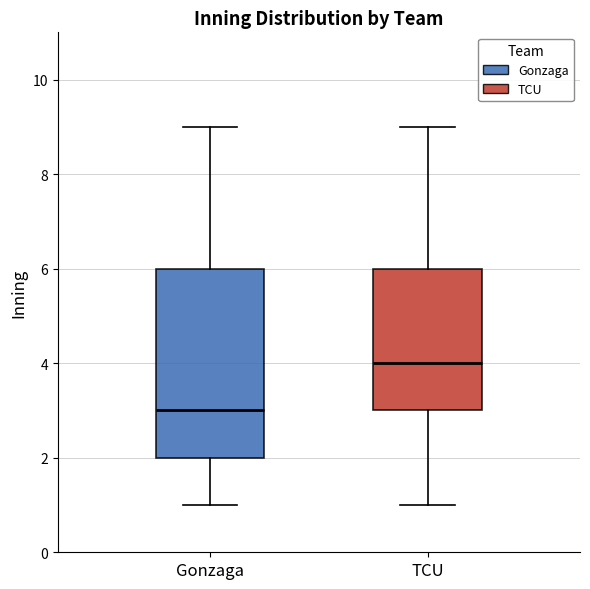

Reading left to right, transcribe this box plot: for each box, give where its median line is, the range the box spans, and where its two whiskers end, as read against the y-axis. The values are not printed on the chart, so give them approximately, as read against the axis.

Gonzaga: median 3, box 2 to 6, whiskers 1 to 9
TCU: median 4, box 3 to 6, whiskers 1 to 9